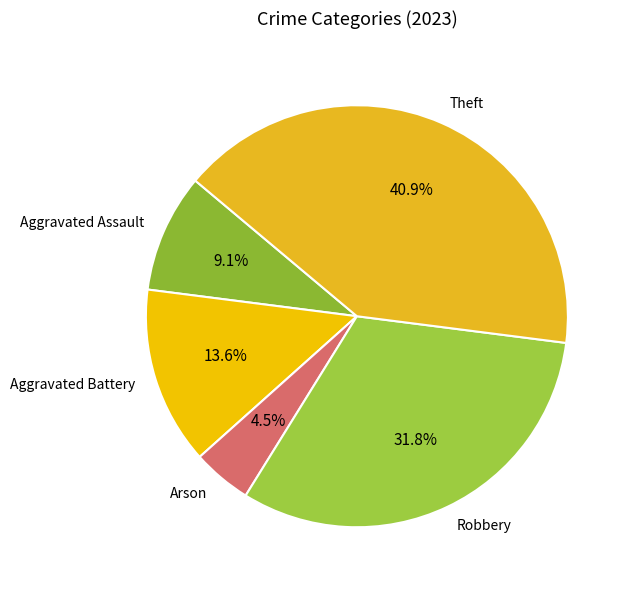

What percentage is the Aggravated Battery slice, to the nearest percent?

14%